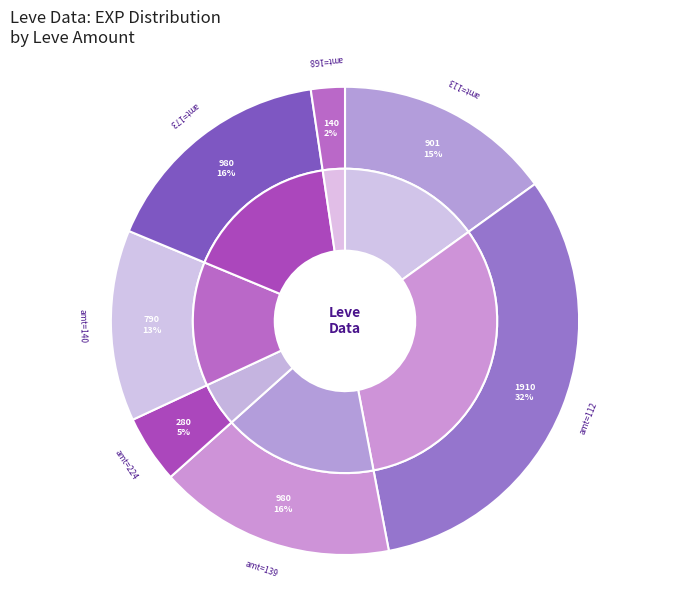

The 112 slice represents 14% of the pie. True or false?

False